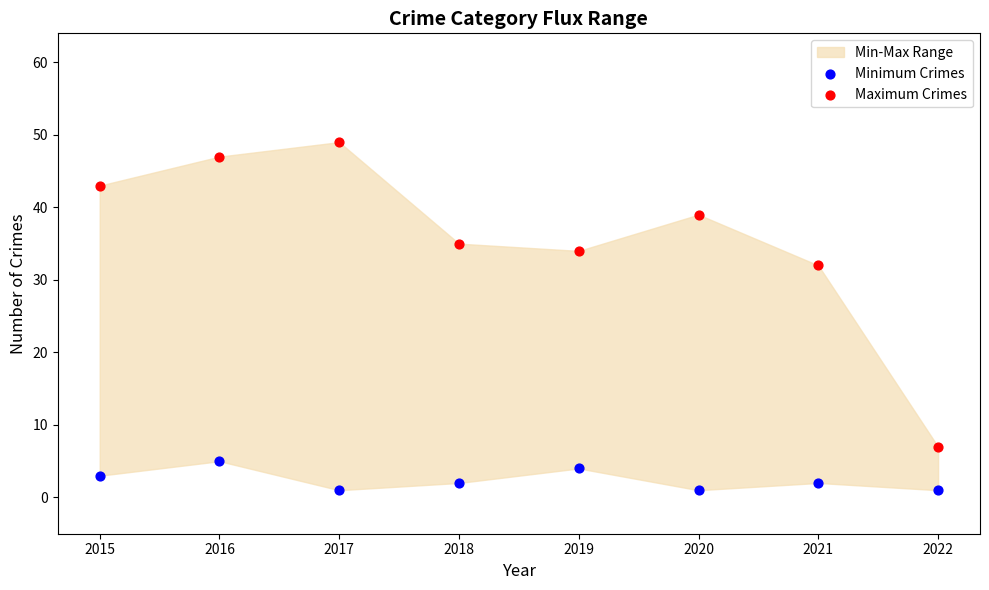

Across all data points, what is the range of Y values (max minus min)?

48